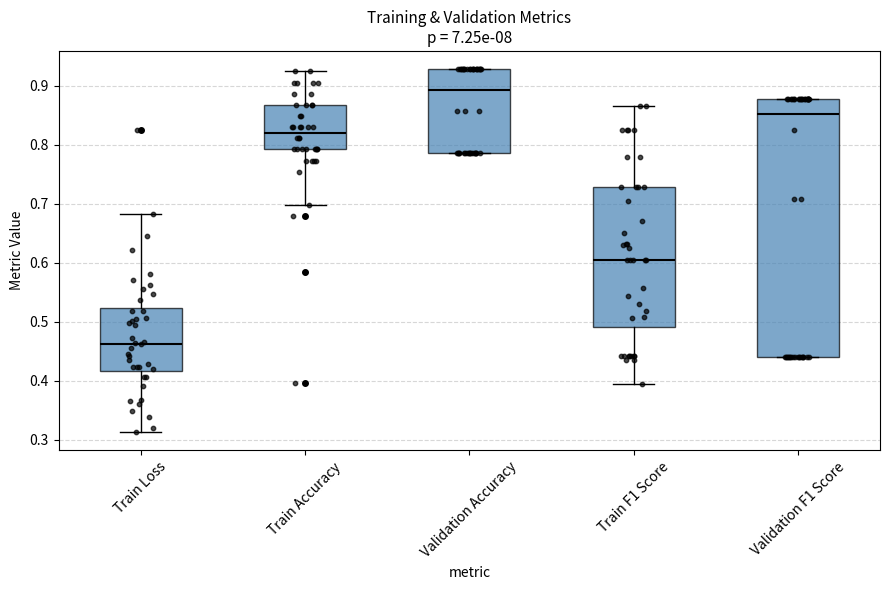

Reading left to right, read every box against the y-axis: the position of its median line, the range the box covers, and the ends of its whiskers. The values are not printed on the chart, so give them approximately, as read against the axis.

Train Loss: median 0.46, box 0.42 to 0.52, whiskers 0.31 to 0.68
Train Accuracy: median 0.82, box 0.79 to 0.87, whiskers 0.70 to 0.92
Validation Accuracy: median 0.89, box 0.79 to 0.93, whiskers 0.79 to 0.93
Train F1 Score: median 0.61, box 0.49 to 0.73, whiskers 0.39 to 0.87
Validation F1 Score: median 0.85, box 0.44 to 0.88, whiskers 0.44 to 0.88